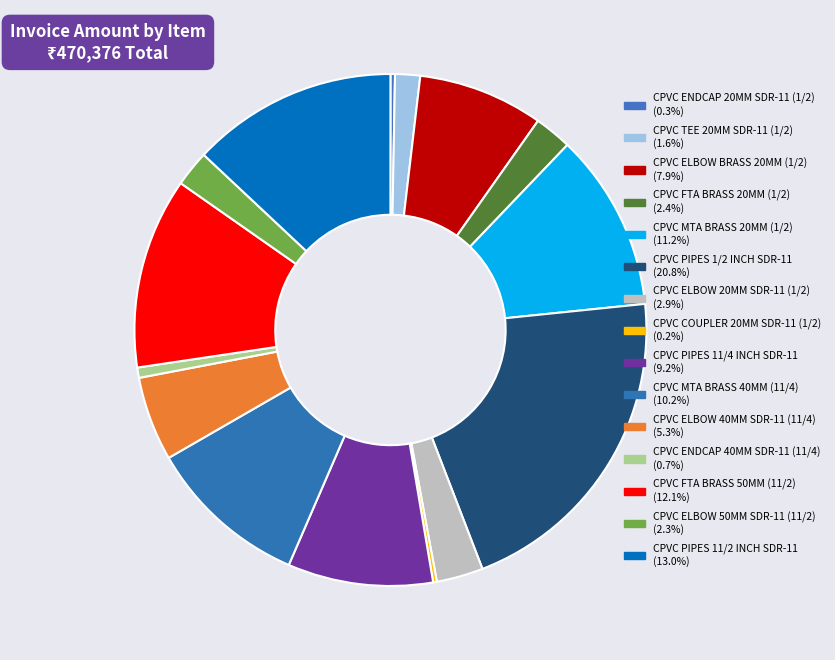

Rank the categories by value from highest to lowest.

CPVC PIPES 1/2 INCH SDR-11 3 MTR, CPVC PIPES 11/2 INCH SDR-11-3 MTR, CPVC FTA BRASS 50MM SDR-11 [11/2], CPVC MTA BRASS 20MM SDR-11 [1/2], CPVC MTA BRASS 40MM SDR-11[11/4 ], CPVC PIPES 11/4 INCH SDR-11 3 MTR, CPVC ELBOW BRASS 20MM SDR-11 [1/2 ], CPVC ELBOW 40MM SDR-11 (11/4 ), CPVC ELBOW 20MM SDR-11 (1/2 ), CPVC FTA BRASS 20MM SDR-11 [1/2 ], CPVC ELBOW 50MM SDR-11 (11/2 ), CPVC TEE 20MM SDR-11 (1/2 ), CPVC ENDCAP 40MM SDR-11 (11/4 ), CPVC ENDCAP 20MM SDR-11 (1/2 ), CPVC COUPLER 20MM SDR-11 (1/2 )